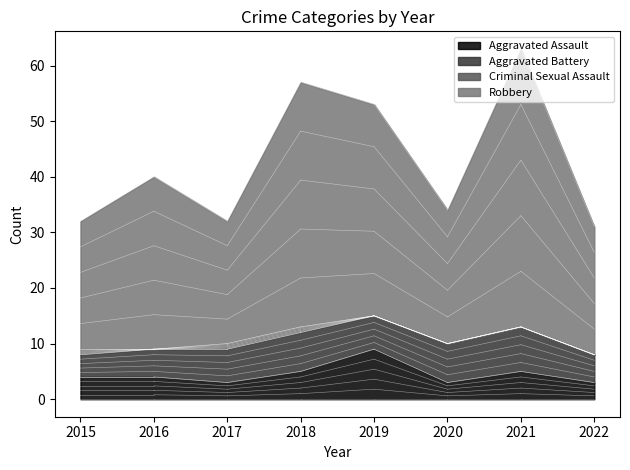

Read the Robbery value at 2018, to the nearest 10.

40